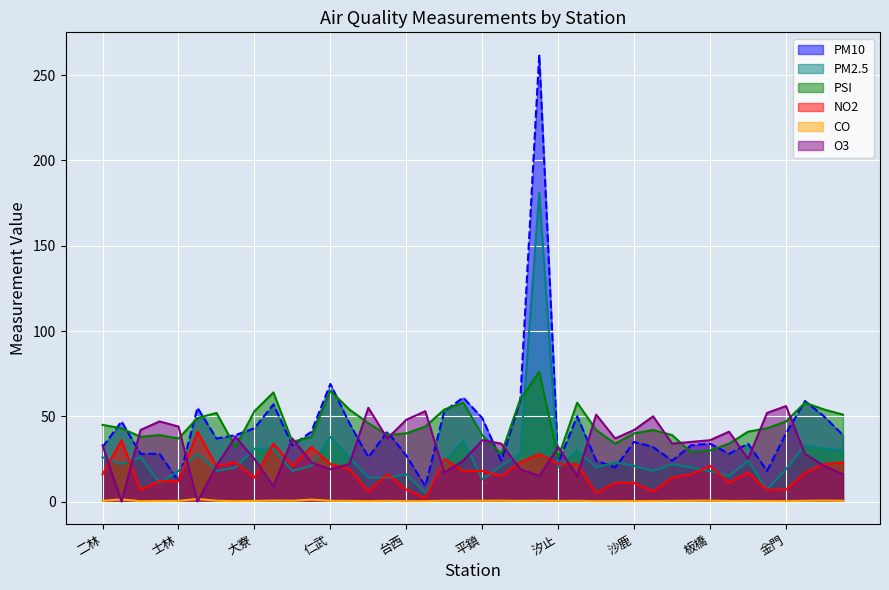

At which label does O3 first exceed 34?

三義